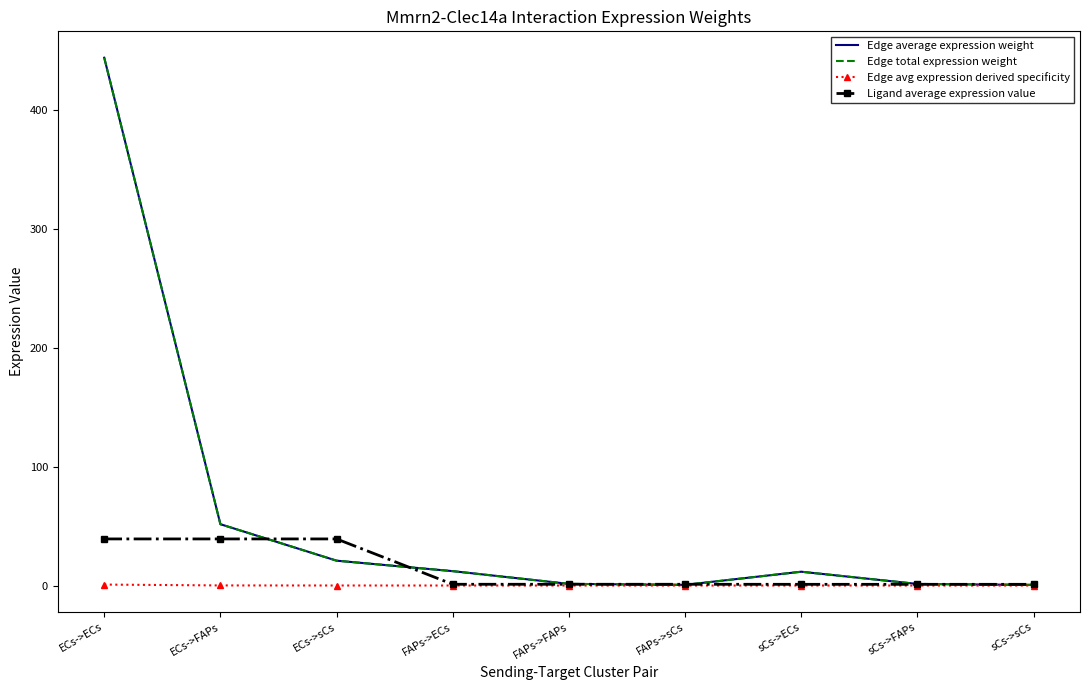

True or false: Edge average expression weight has more than 0 points higher than both neighbors.

True